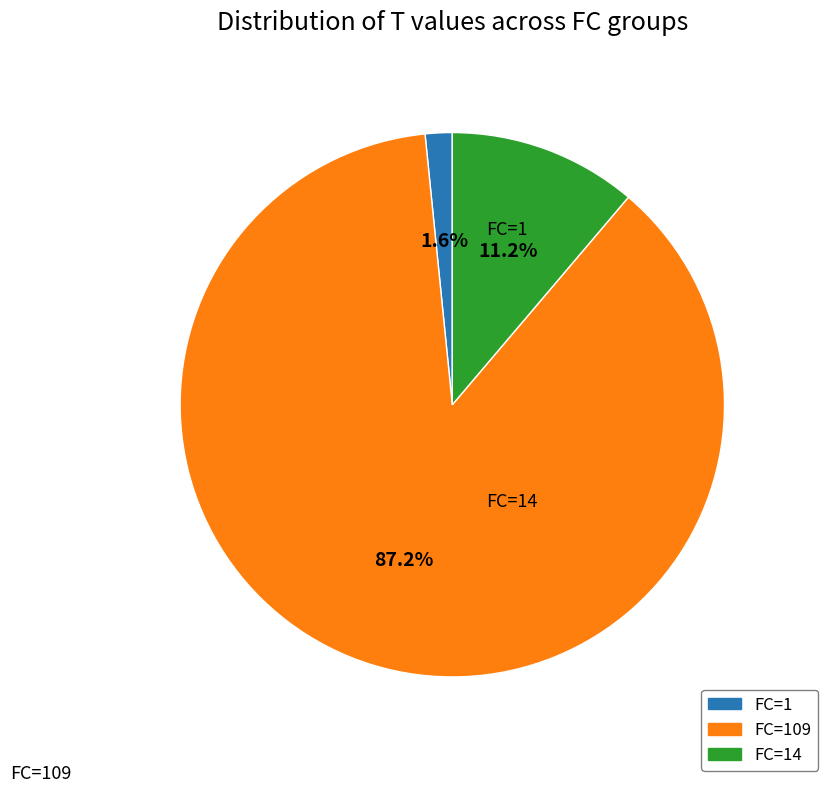

Is there a majority slice in this chart?

Yes